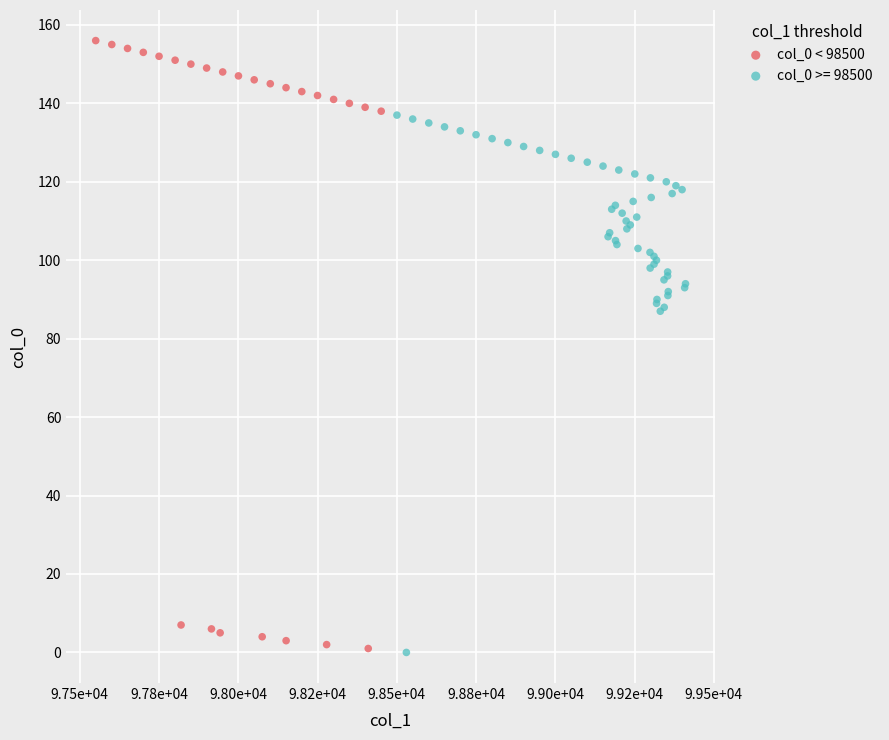

Which series reaches the maximum Y coordinate?

col_0 < 98500